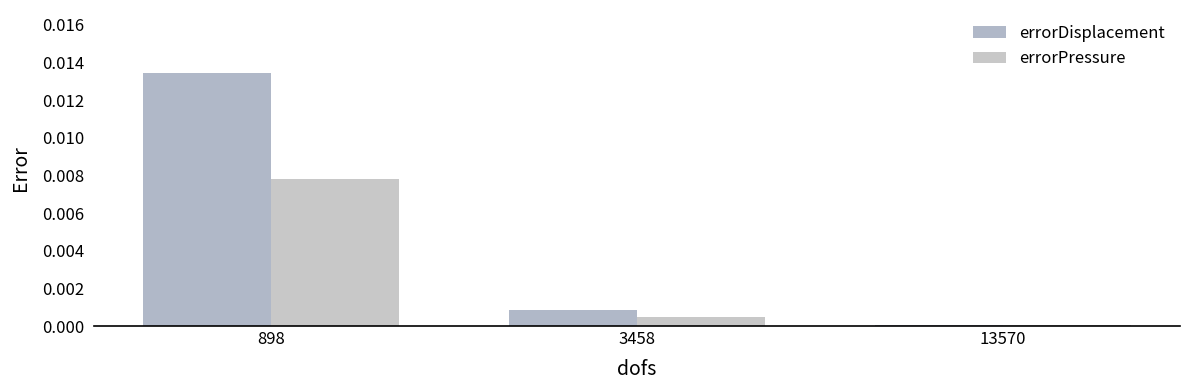

At how many categories does at least one series exceed 0?

3